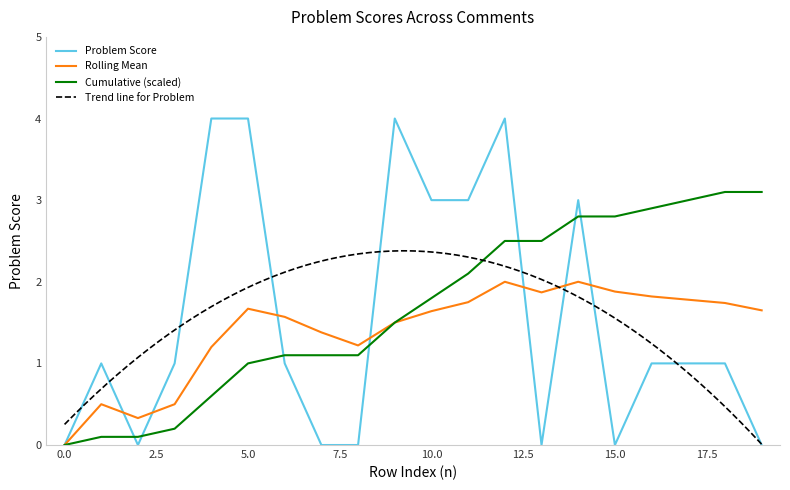

Is the value of Cumulative Problem at 12 greater than the value of Problem at 0?

Yes